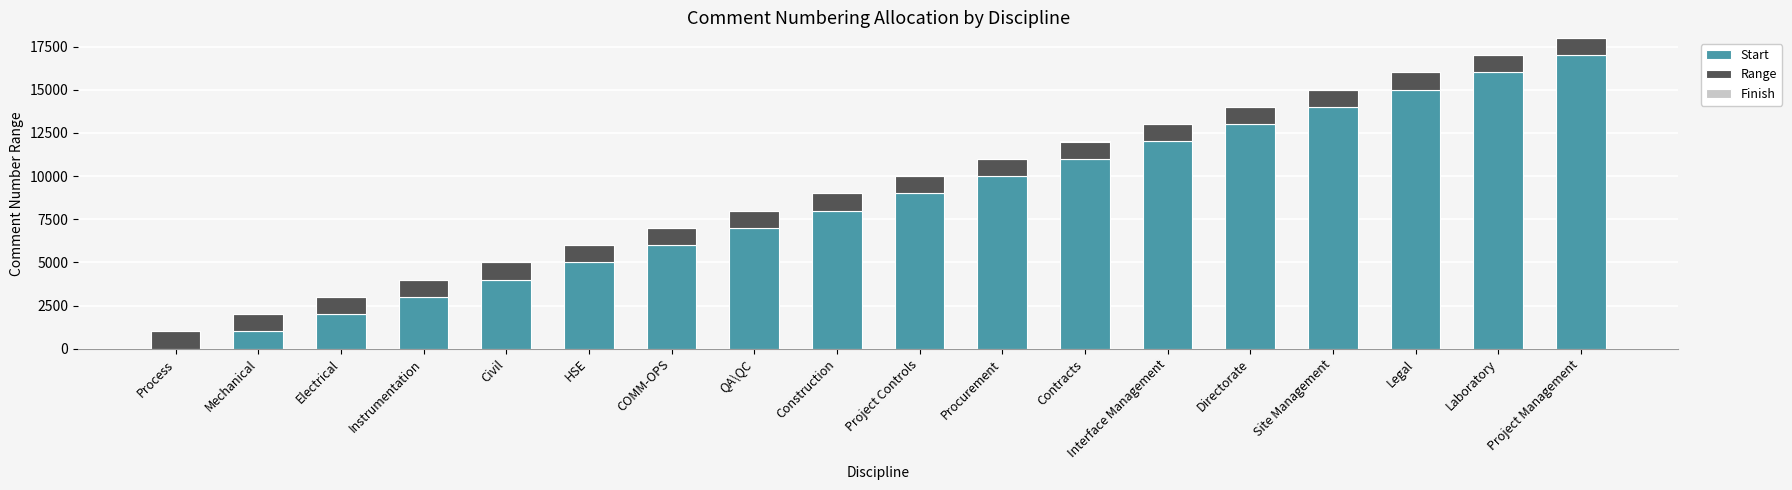

Between Civil and Interface Management, which is larger?

Interface Management